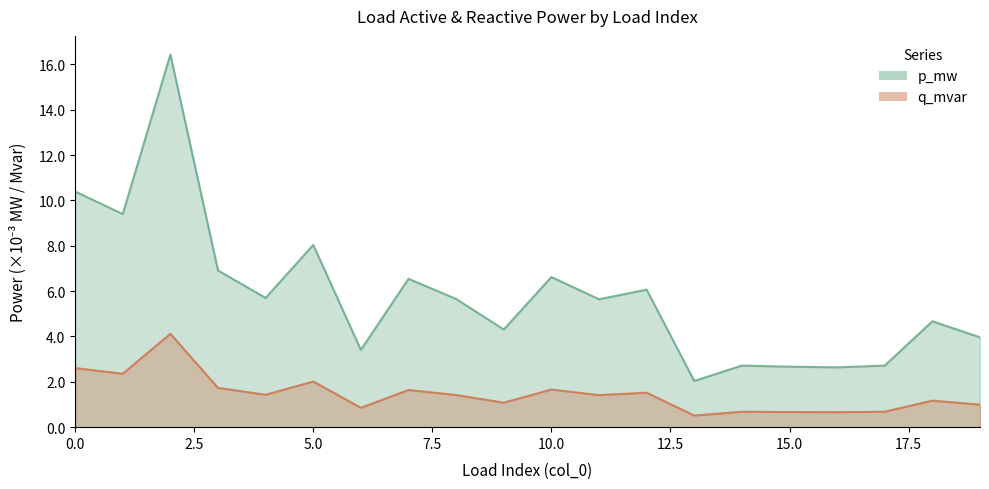

Between 16 and 19, which series saw the biggest shift?

q_mvar